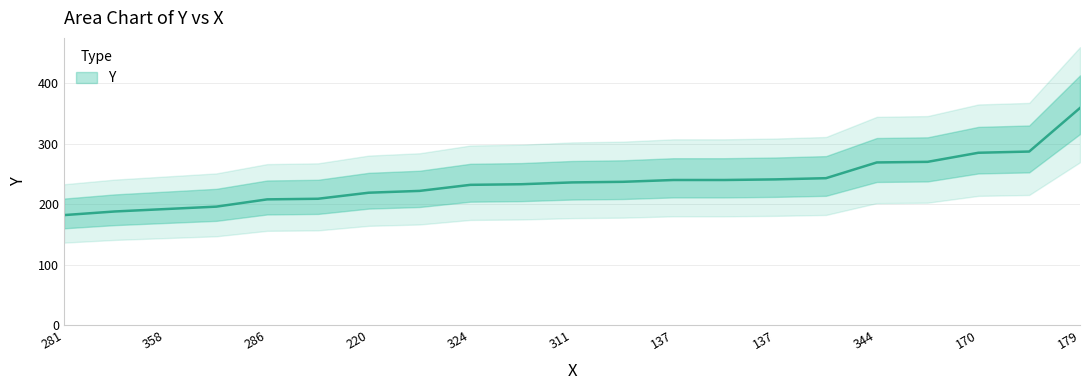

What is the difference between the maximum and second lowest values?

171